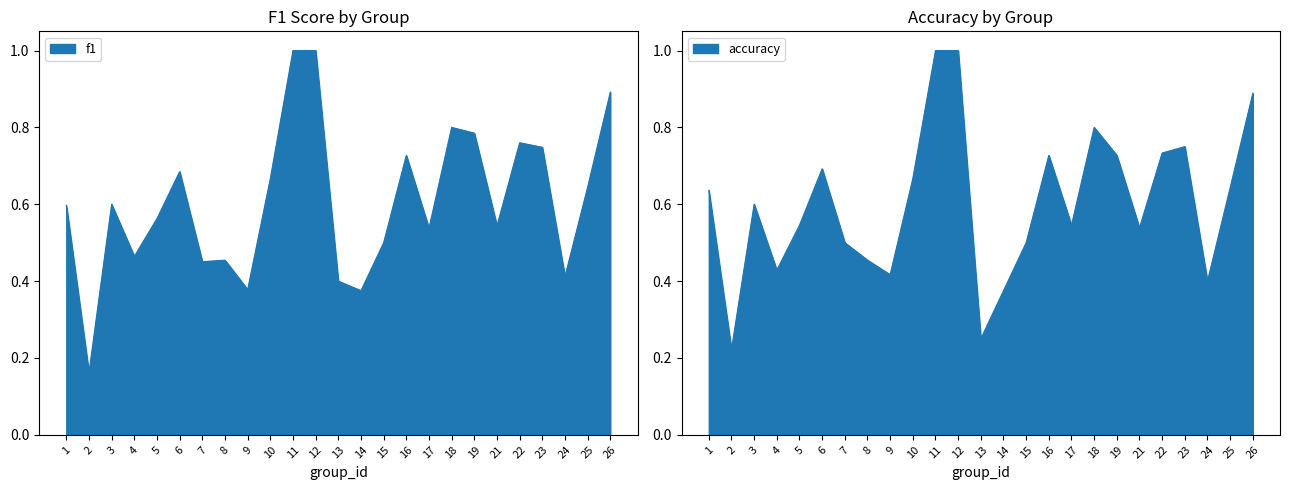

Reading right to left, what are all the values shown in this chart?

f1: 26=0.9	25=0.6	24=0.4	23=0.7	22=0.8	21=0.5	19=0.8	18=0.8	17=0.5	16=0.7	15=0.5	14=0.4	13=0.4	12=1.0	11=1.0	10=0.7	9=0.4	8=0.5	7=0.5	6=0.7	5=0.6	4=0.5	3=0.6	2=0.2	1=0.6
accuracy: 26=0.9	25=0.6	24=0.4	23=0.8	22=0.7	21=0.5	19=0.7	18=0.8	17=0.5	16=0.7	15=0.5	14=0.4	13=0.2	12=1.0	11=1.0	10=0.7	9=0.4	8=0.5	7=0.5	6=0.7	5=0.5	4=0.4	3=0.6	2=0.2	1=0.6